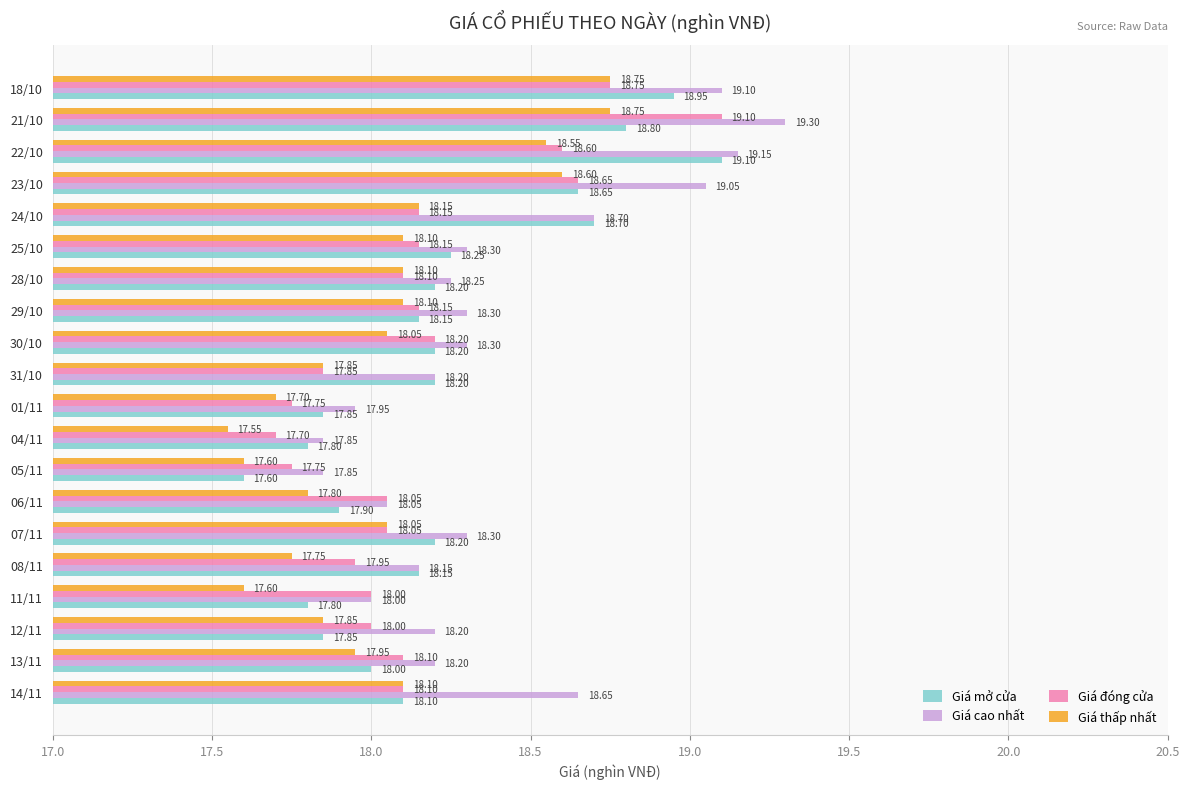

What is the total value across all series at 04/11?

70.9